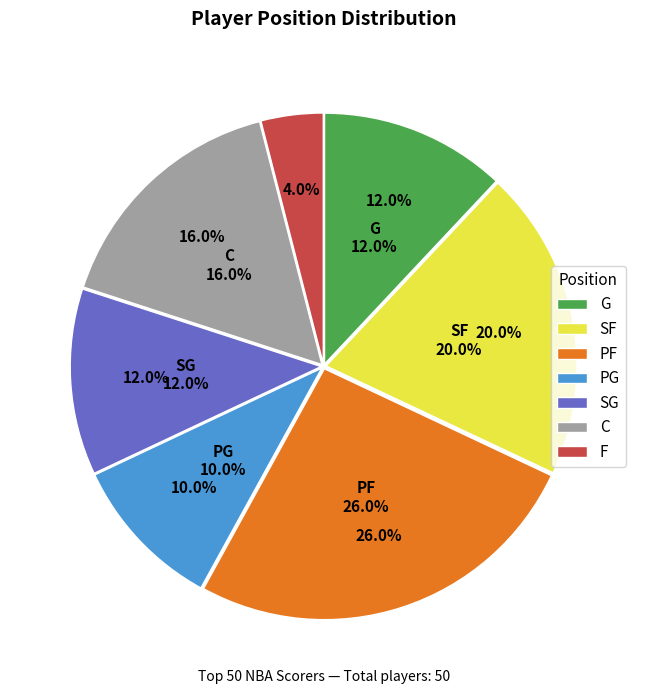

What percentage is the SF slice, to the nearest percent?

20%